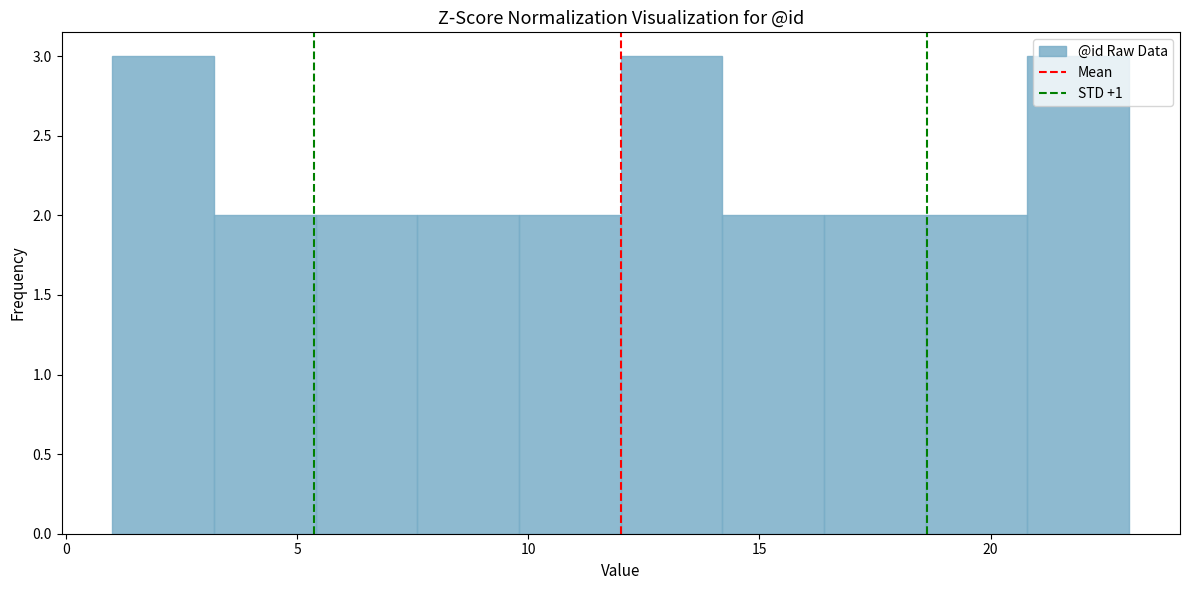

Reading left to right, list every bar in this chart as the range it spans on the x-axis followed by its height. Neither the bar edges nor the heights are printed on the chart, so give them approximately, as read against the axes.

1.0 to 3.2: 3
3.2 to 5.4: 2
5.4 to 7.6: 2
7.6 to 9.8: 2
9.8 to 12.0: 2
12.0 to 14.2: 3
14.2 to 16.4: 2
16.4 to 18.6: 2
18.6 to 20.8: 2
20.8 to 23.0: 3